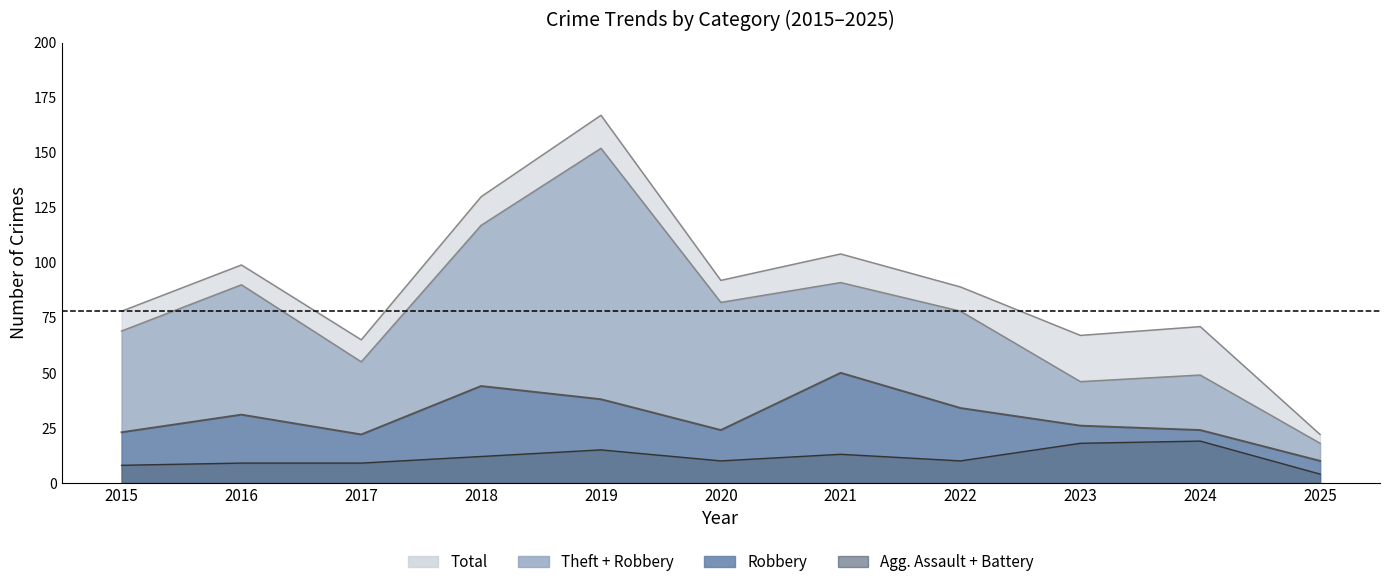

True or false: Total and Aggravated Assault cross at least once.

False